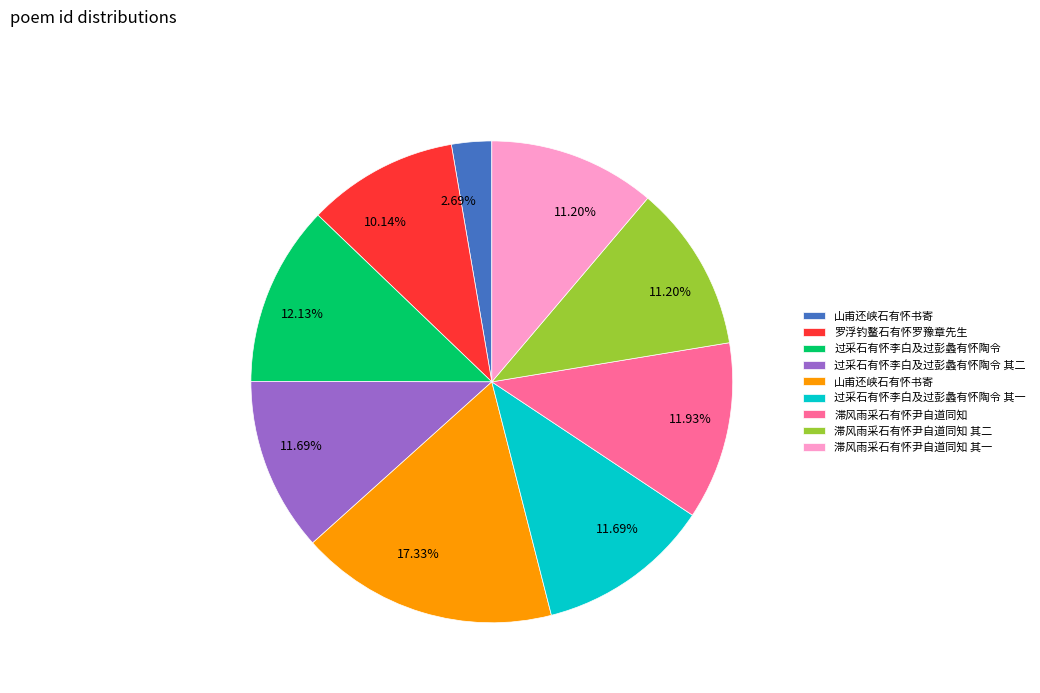

Does any single category account for the majority?

No